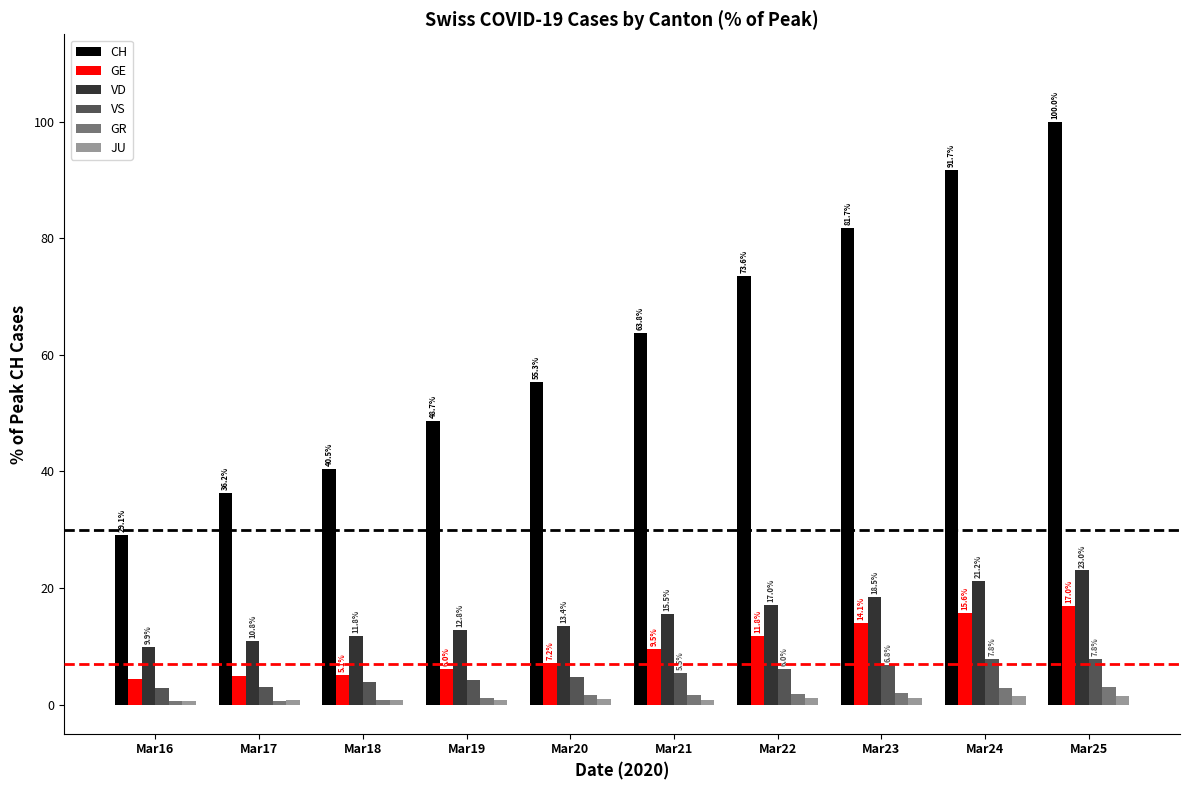

At which label does VD reach its peak?

Mar25